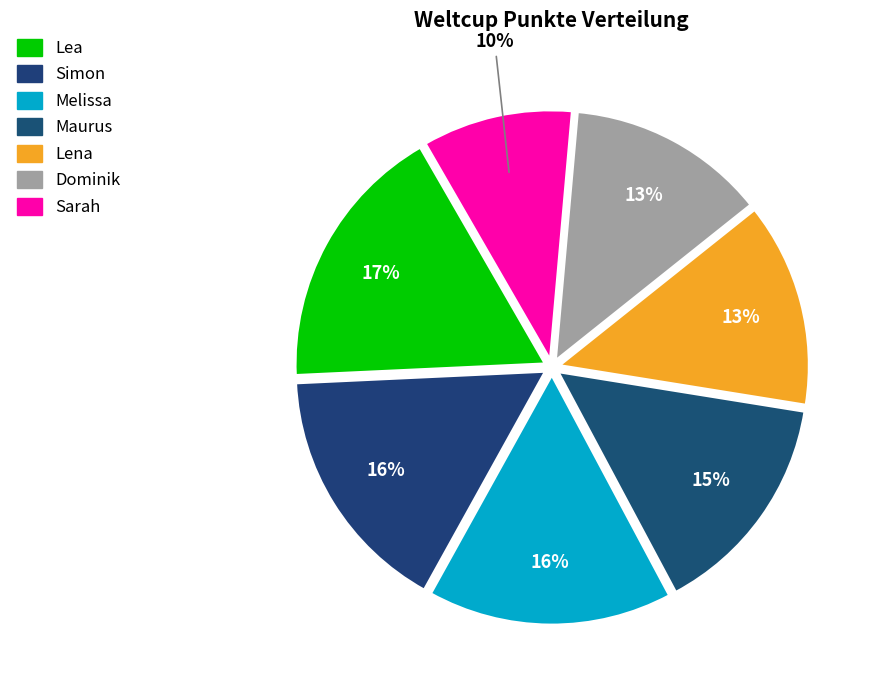

To the nearest percent, what portion does Melissa represent?

16%